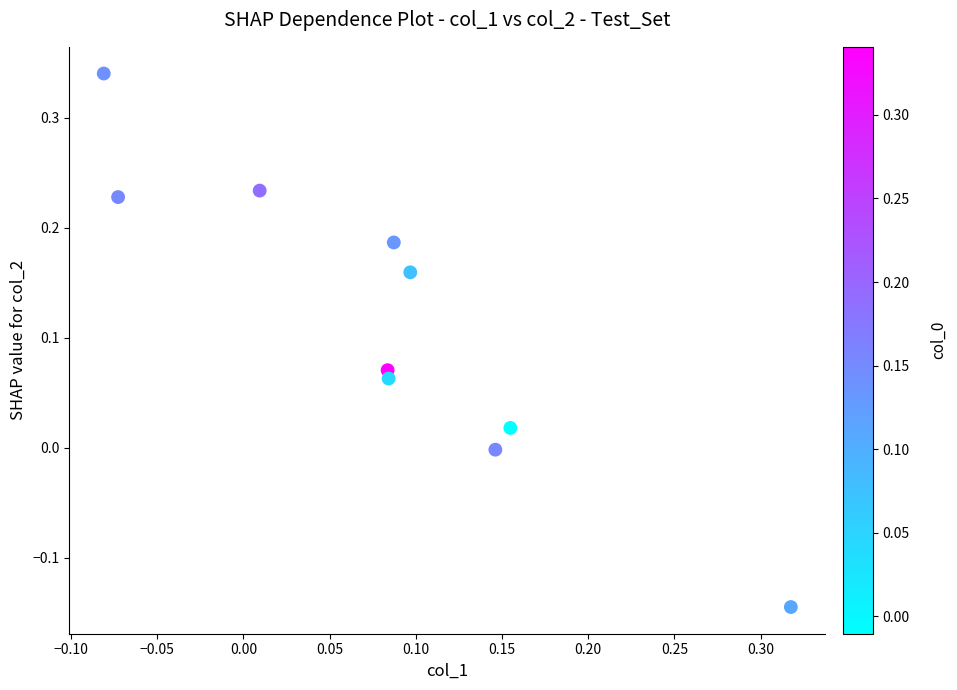

What is the range of X values (max minus min)?

0.4